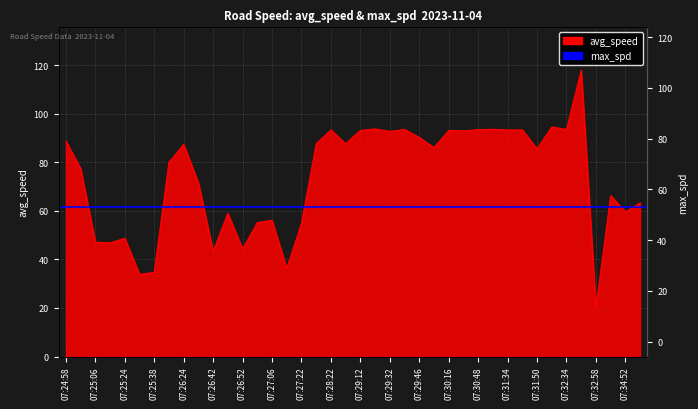

What is the value of the 26th point from the left?

86.1